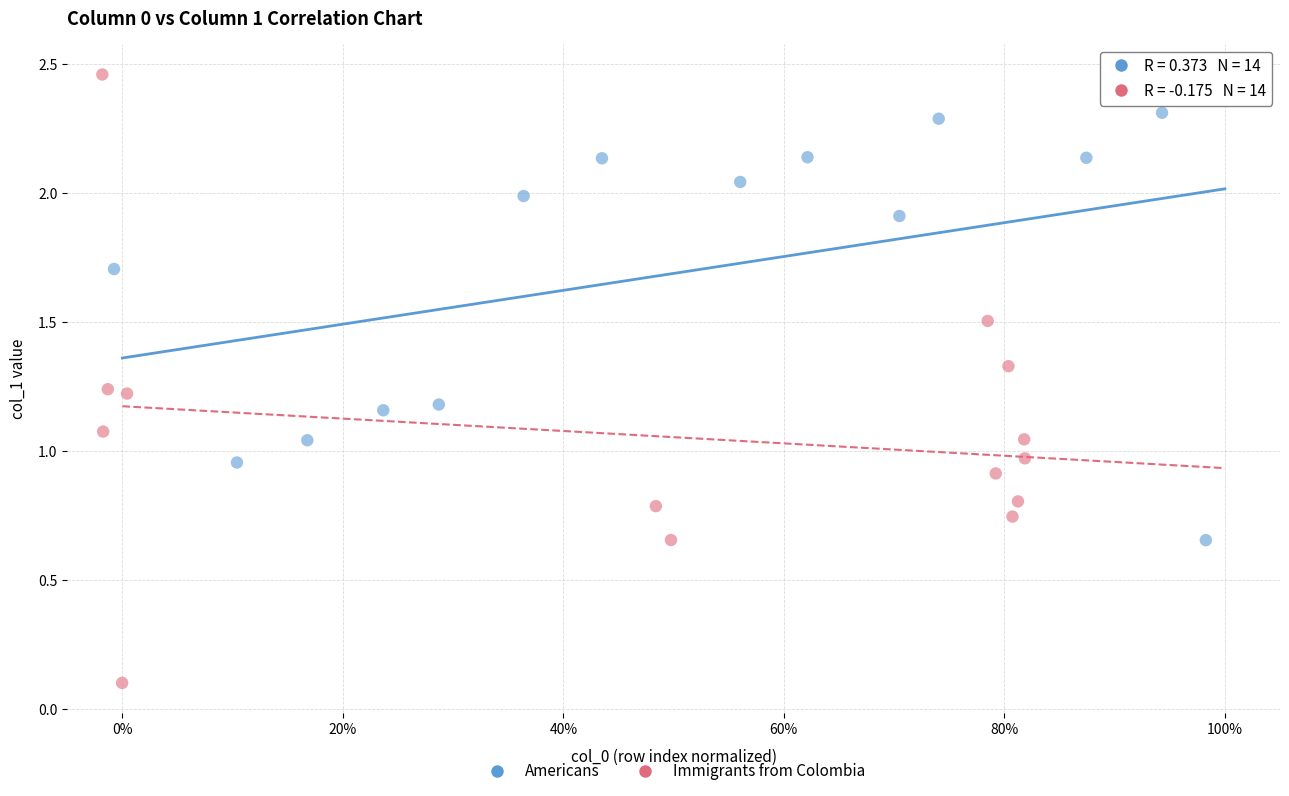

Which series has the widest spread of Y values?

Immigrants from Colombia